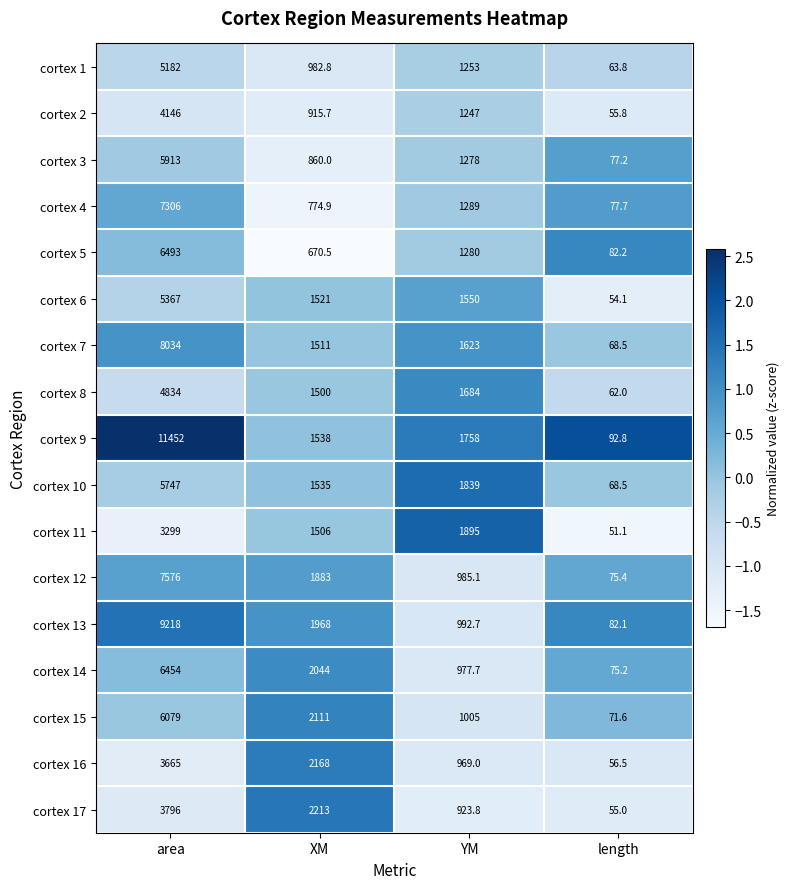

What is the sum of the cortex 14 values at length and area?

6529.2